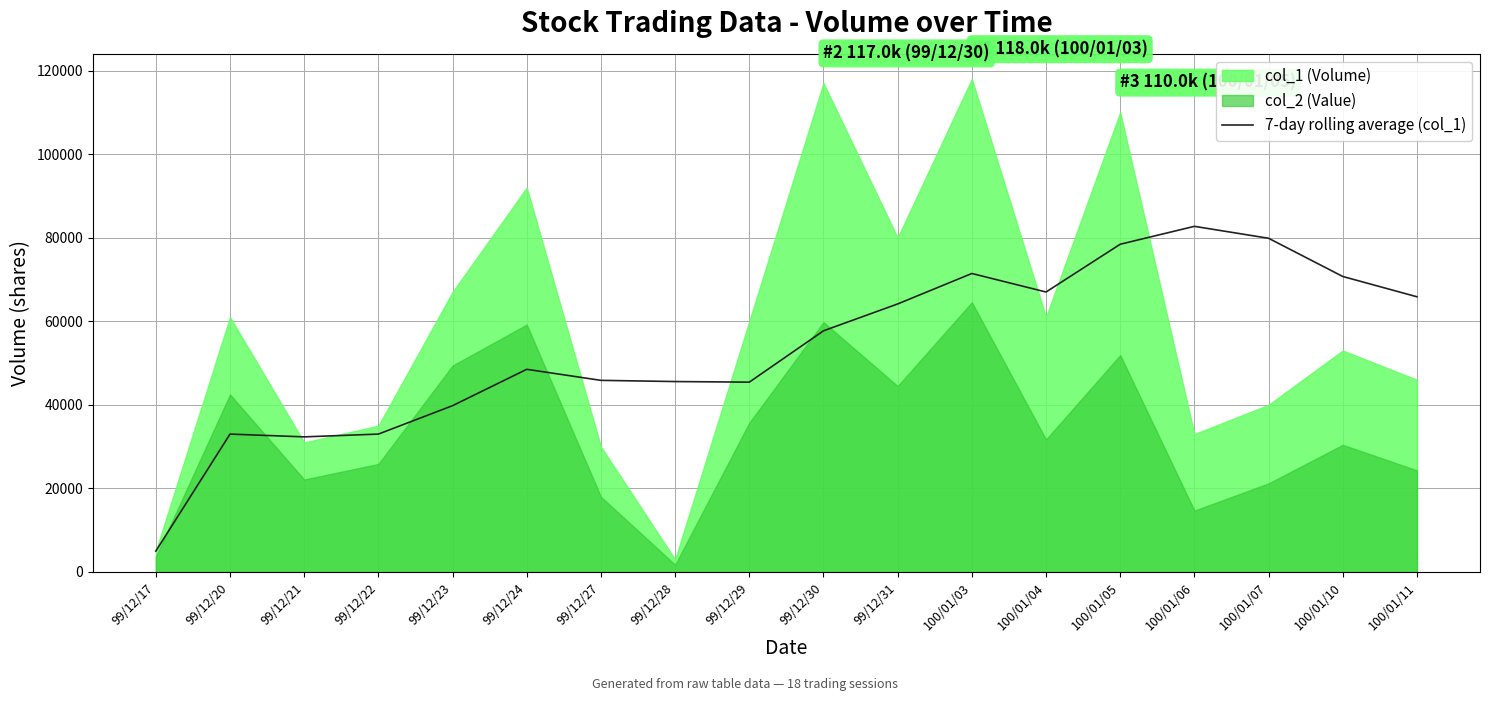

What is the label of the 7th point from the right?

100/01/03